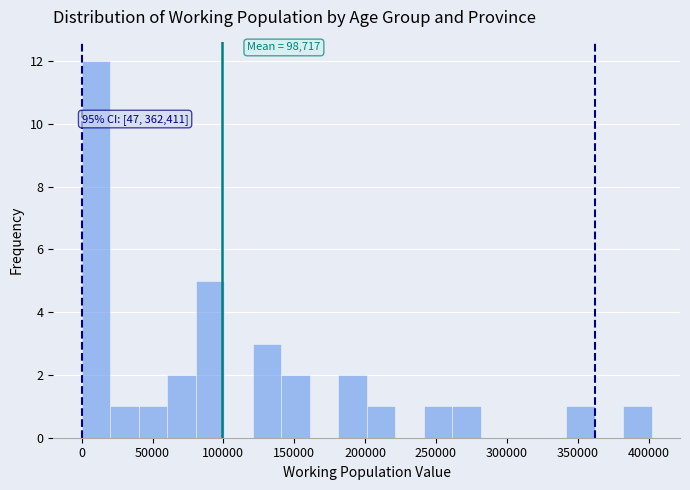

Over which range of the x-axis is the bar tallest?

0 to 20000